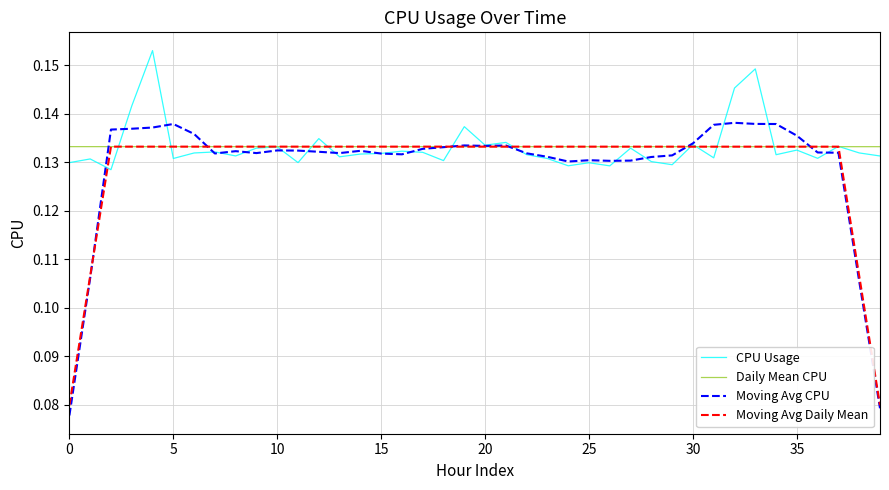

Which series has the widest spread of values?

Moving Avg CPU